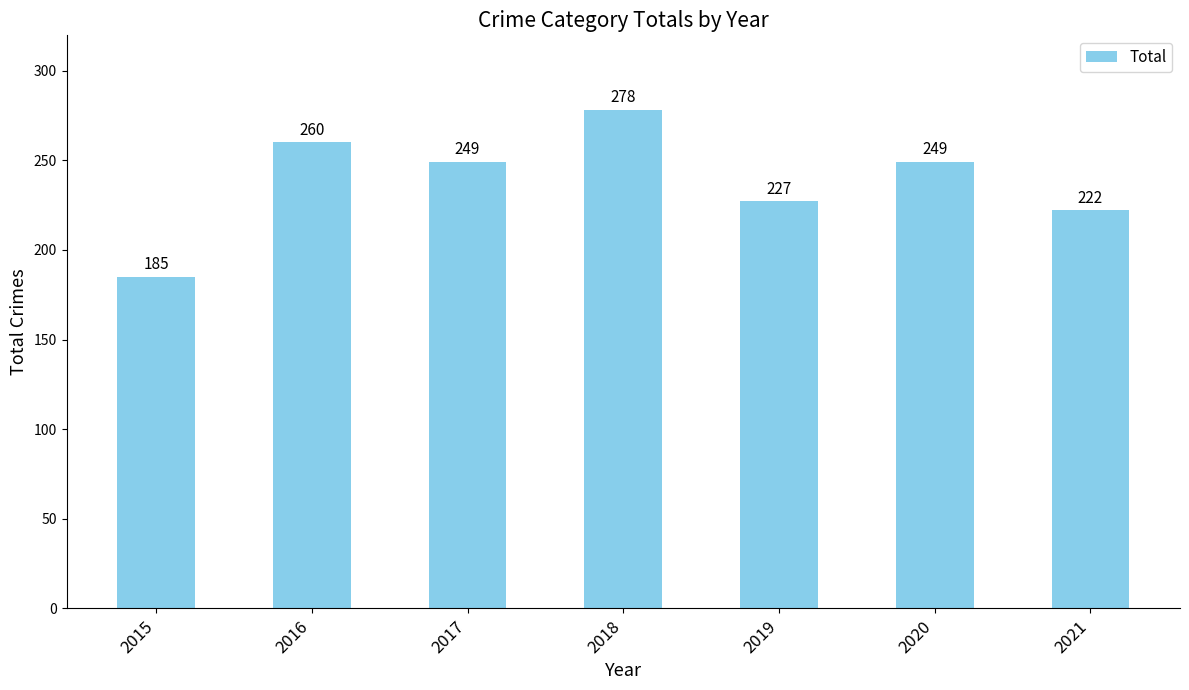

Does the chart contain stacked bars?

No